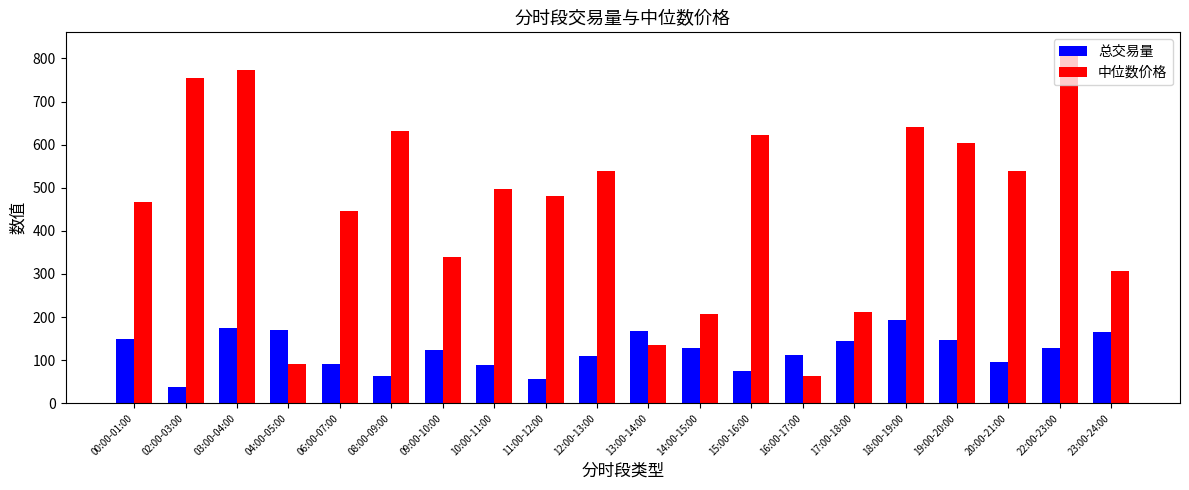

What is the smallest value displayed?

38.6